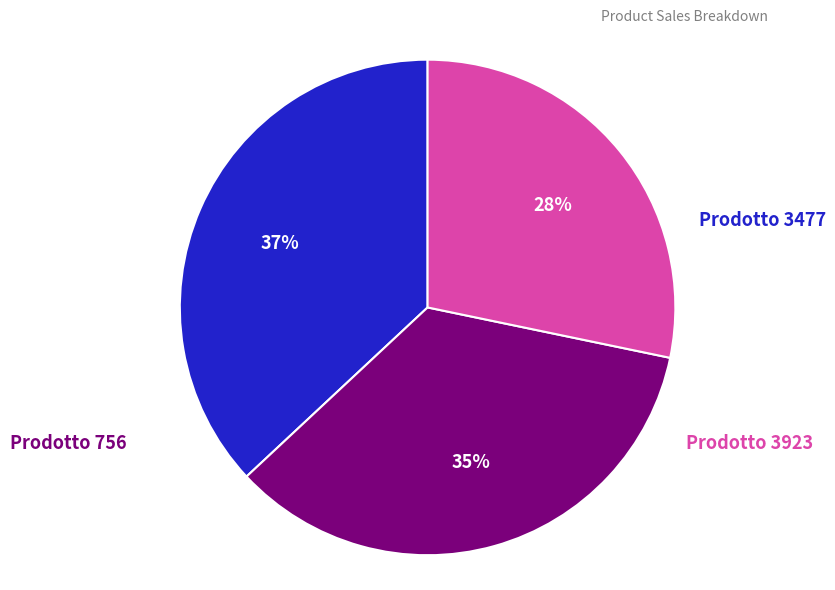

To the nearest percent, what percentage of the pie is Prodotto 3477?

37%